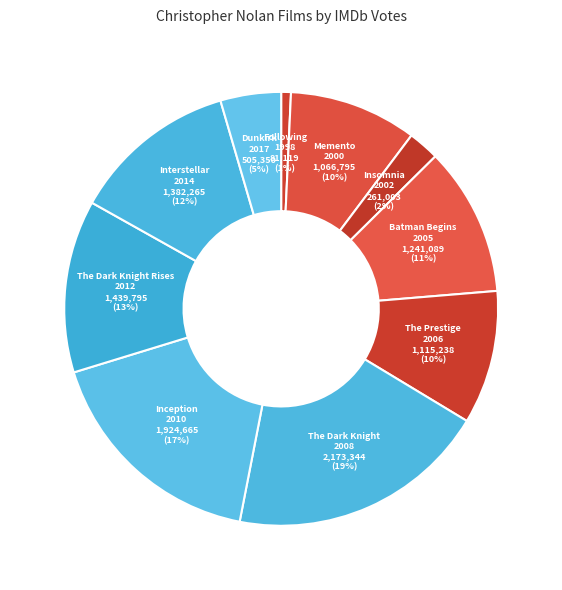

Is the sum of The Prestige 2006 and Inception 2010 greater than half?

No